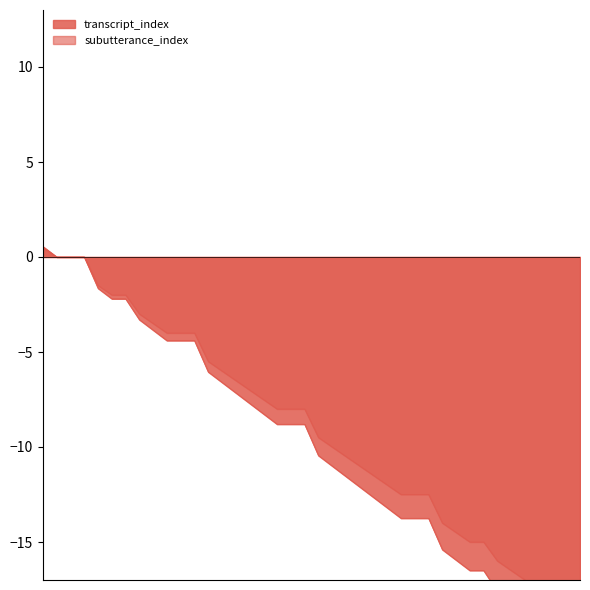

What is the sum of all values?

-396.0